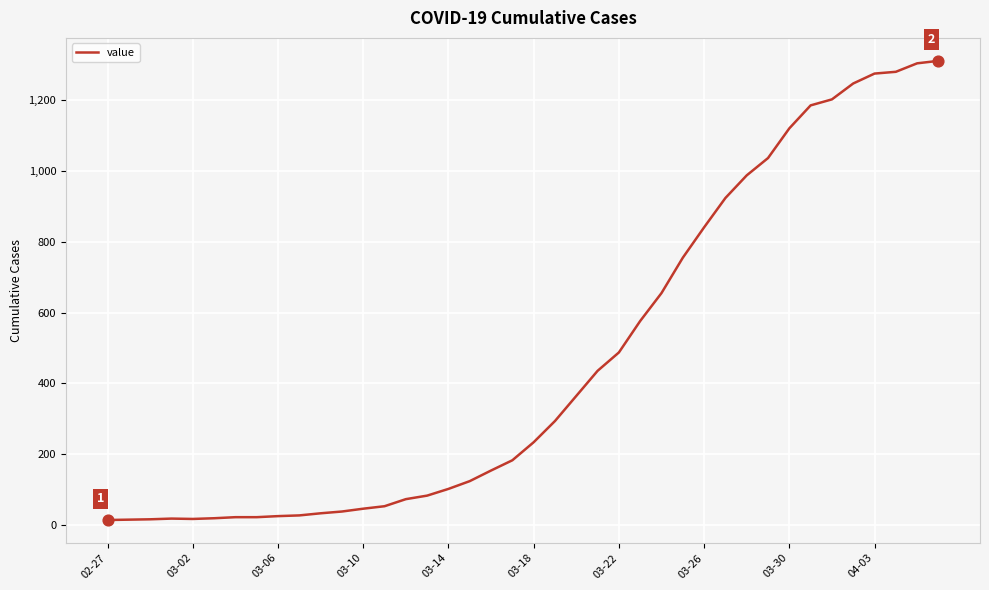

What is the difference between the maximum and minimum values?

1299